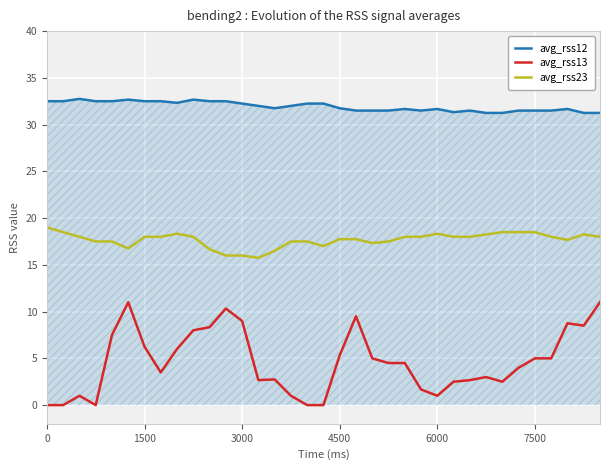

True or false: avg_rss23 and avg_rss13 intersect in this chart.

False